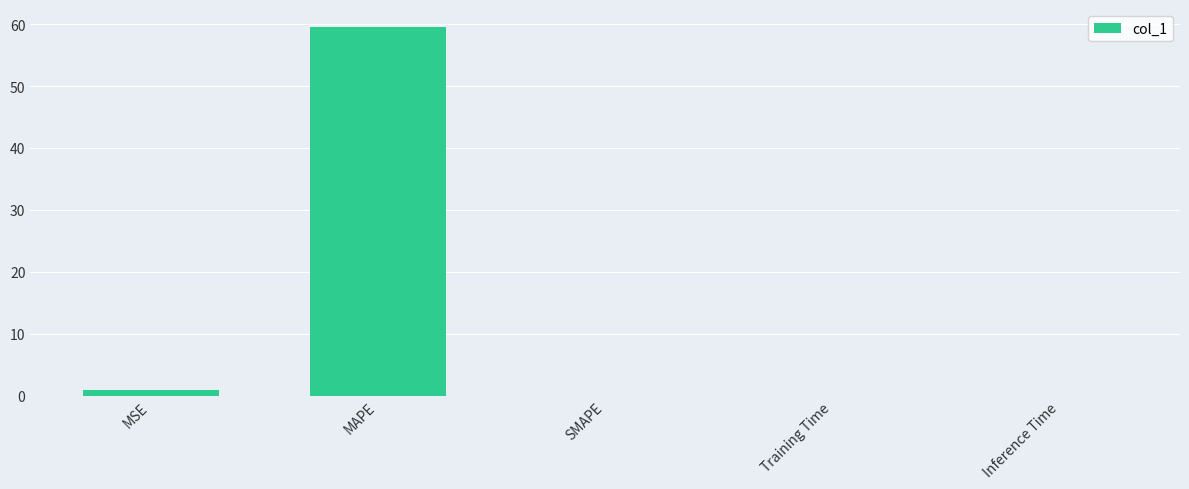

What value does the data have at MAPE?

59.5